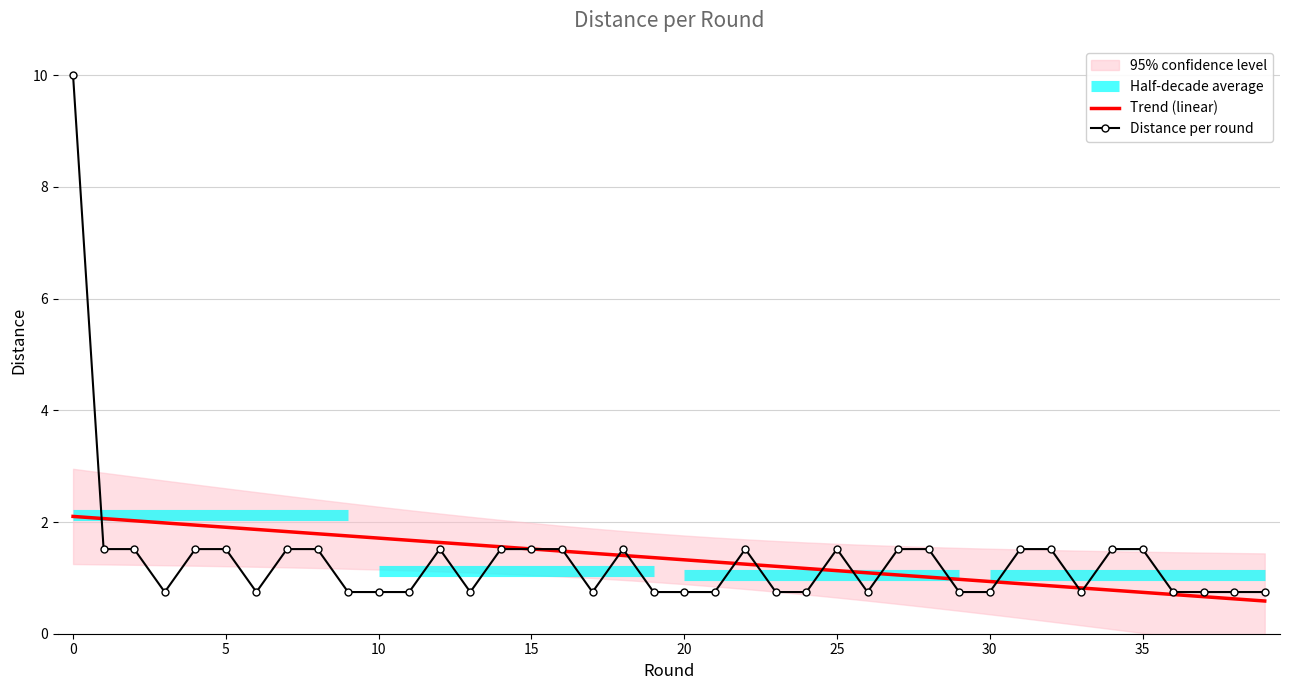

What is the greatest value displayed?

10.0